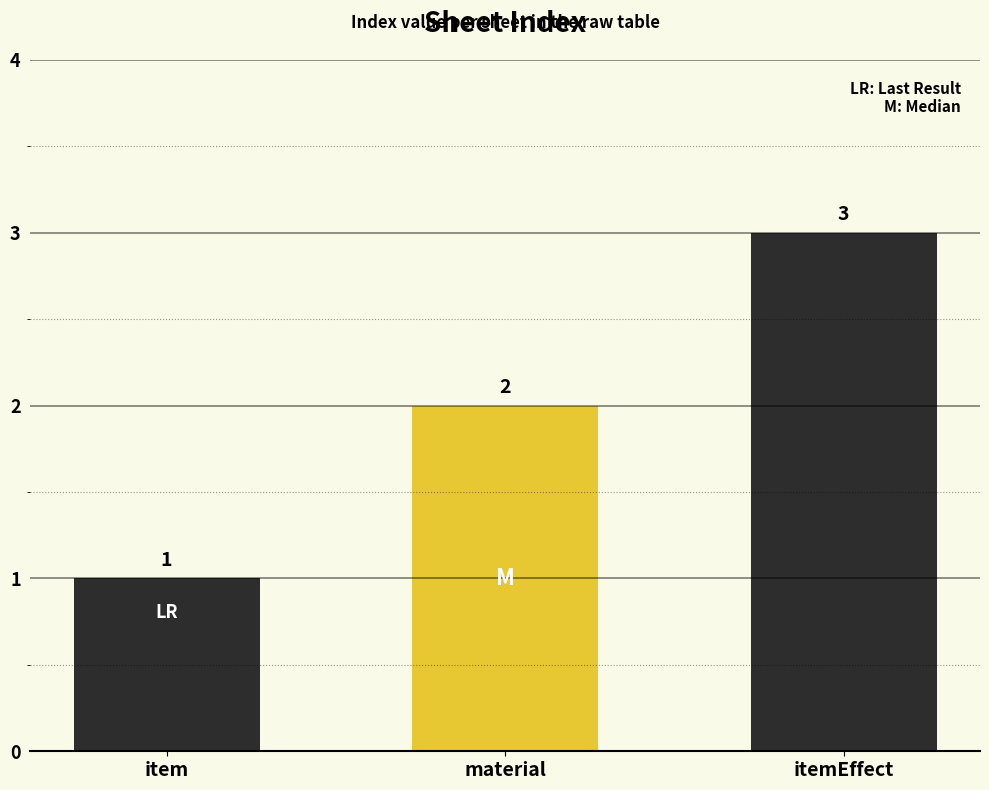

Which category has the lowest value across all series?

item